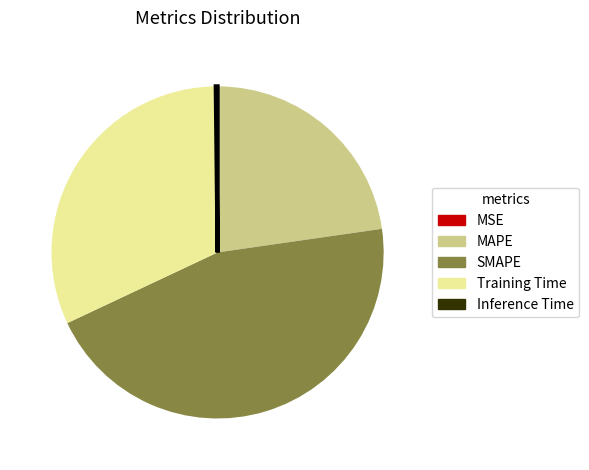

Is it true that MAPE is 23% of the pie?

True